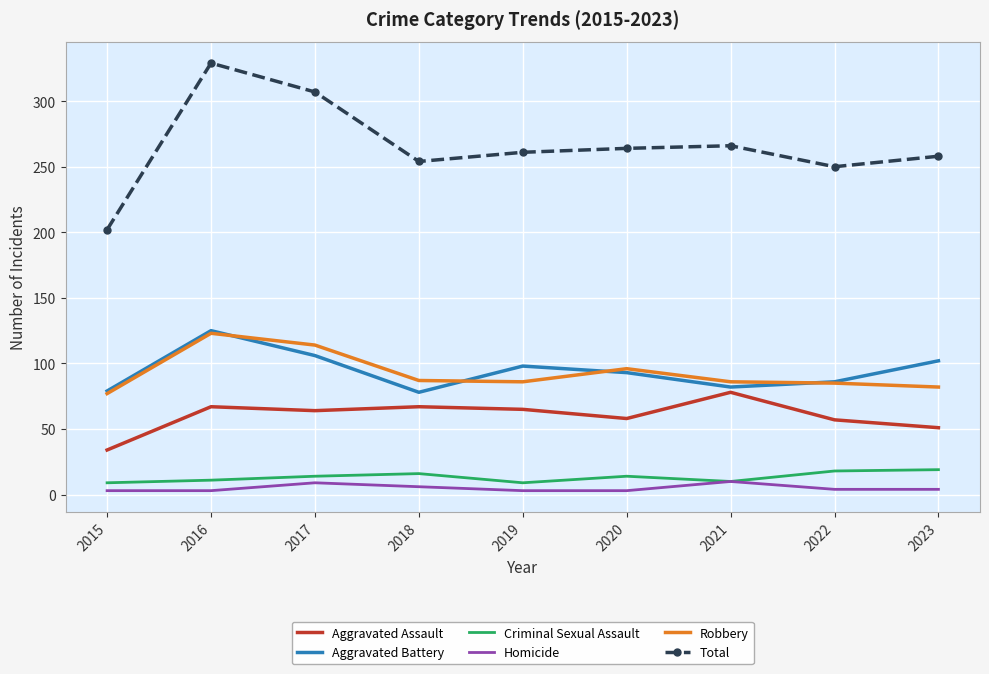

True or false: Aggravated Assault has a value of 39 at 2022.

False